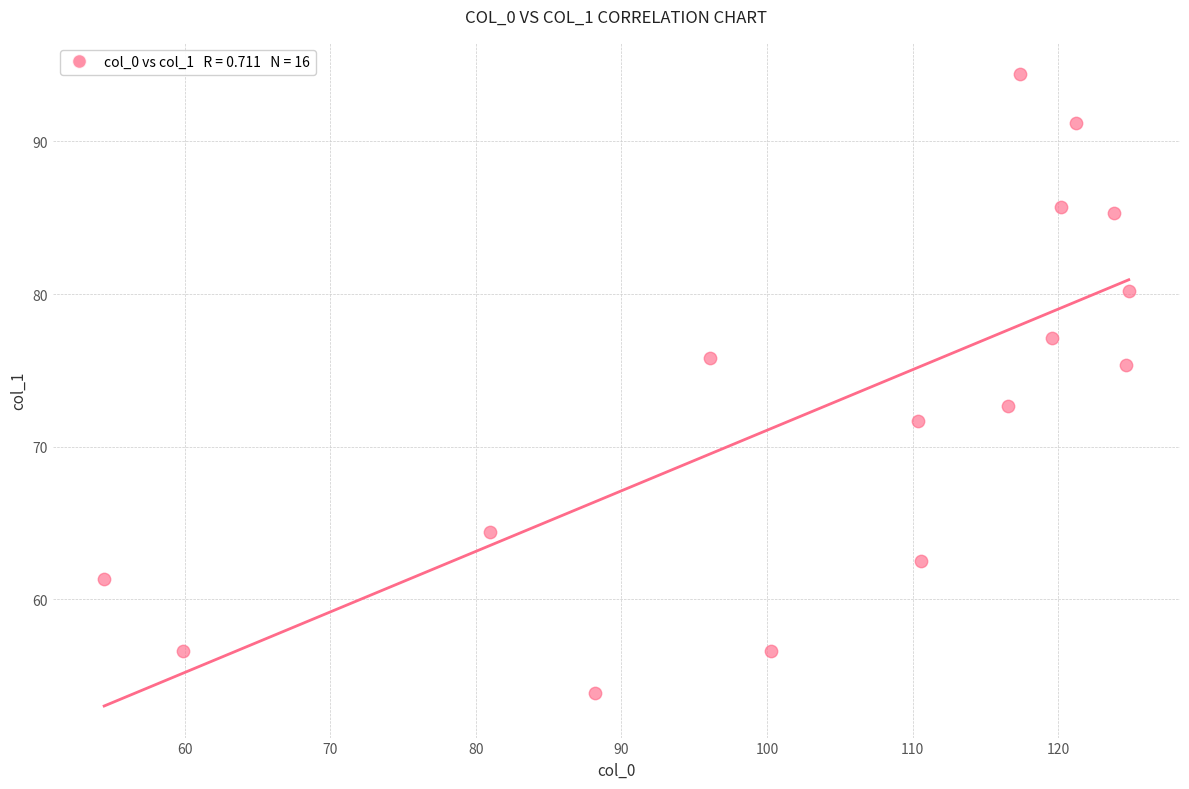

What is the range of Y values (max minus min)?

40.5